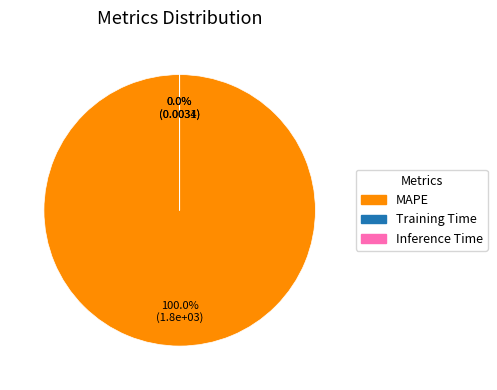

Which slice is the largest?

MAPE